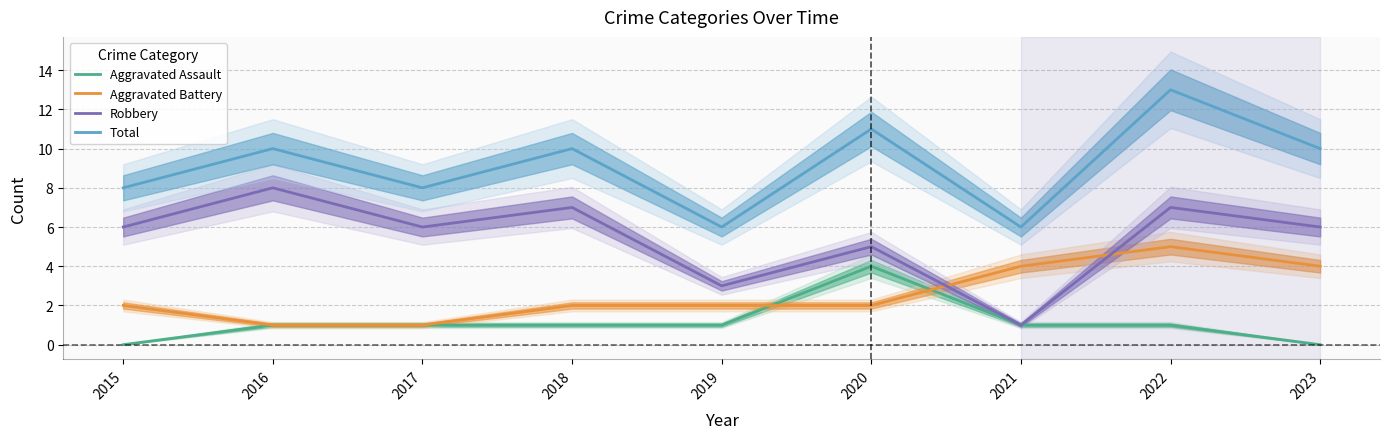

List the labels in order of Aggravated Battery value, largest first.

2022, 2021, 2023, 2015, 2018, 2019, 2020, 2016, 2017